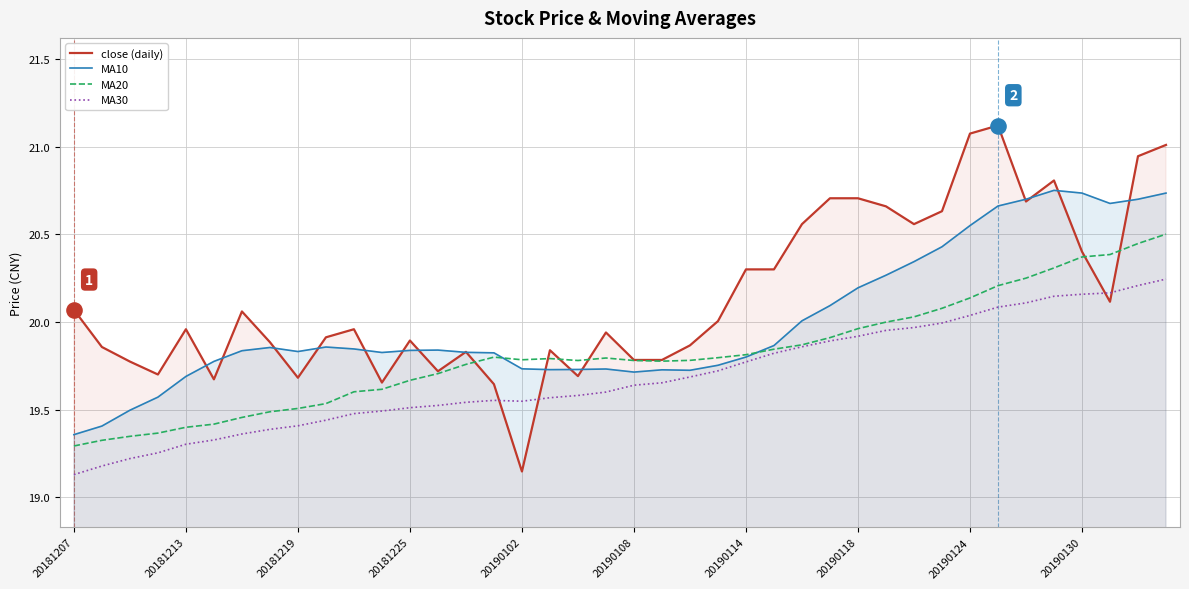

Which series has the widest spread of Y values?

close (daily)